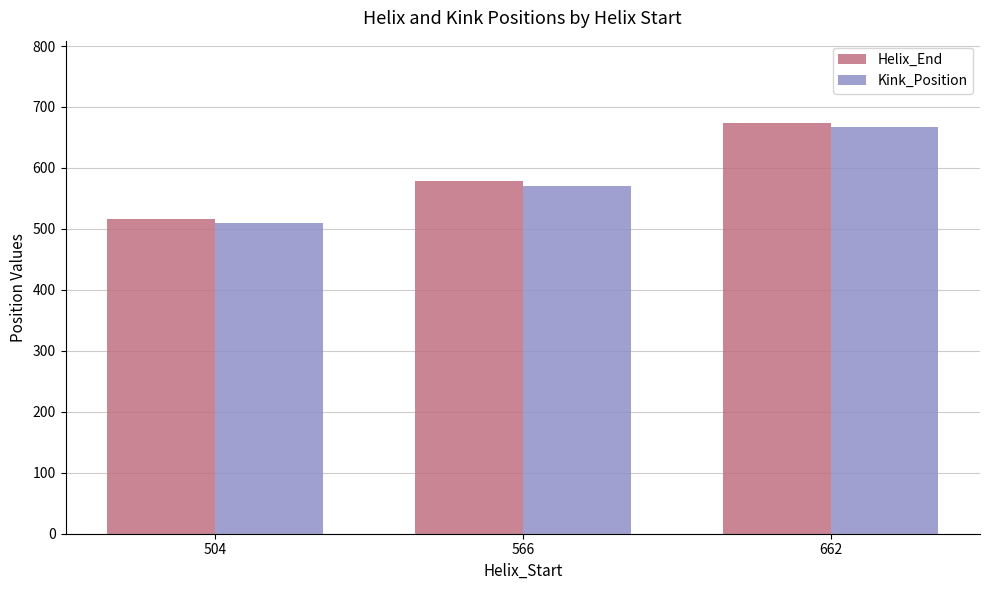

How many data points does each series have?

3